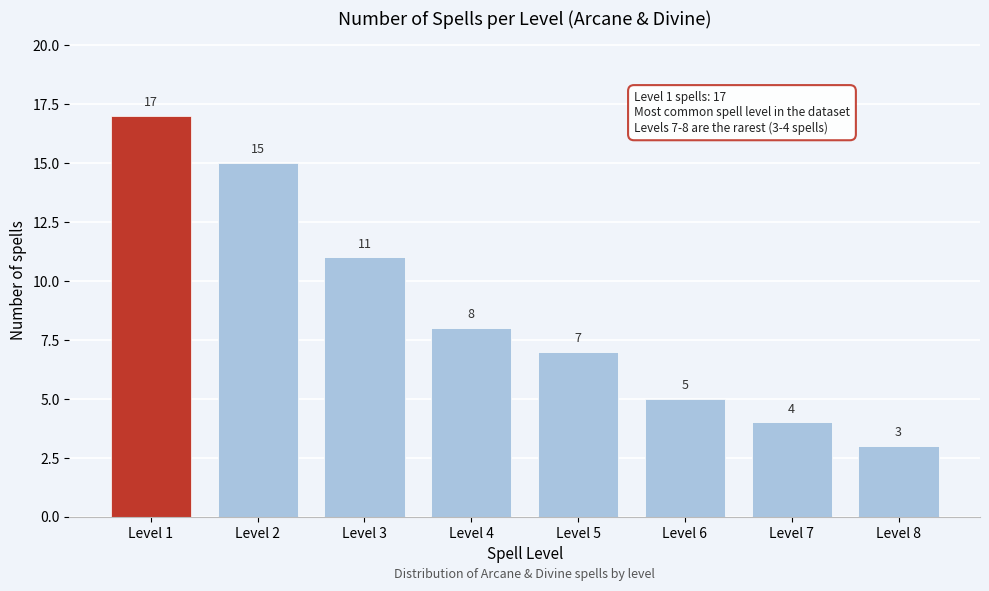

Reading left to right, extract all data points from this chart.

Level 1=17	Level 2=15	Level 3=11	Level 4=8	Level 5=7	Level 6=5	Level 7=4	Level 8=3